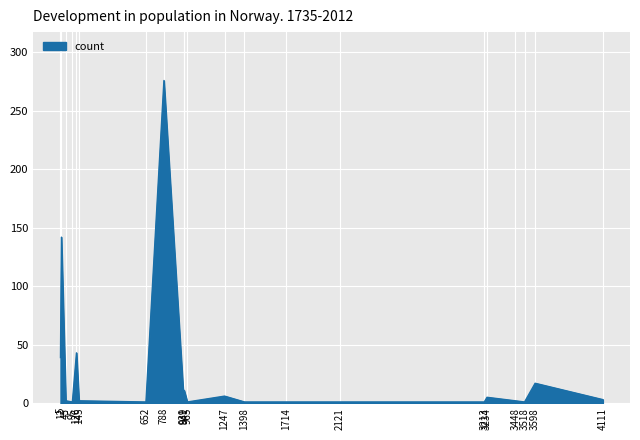

What is the difference between the second highest and second lowest values?

141